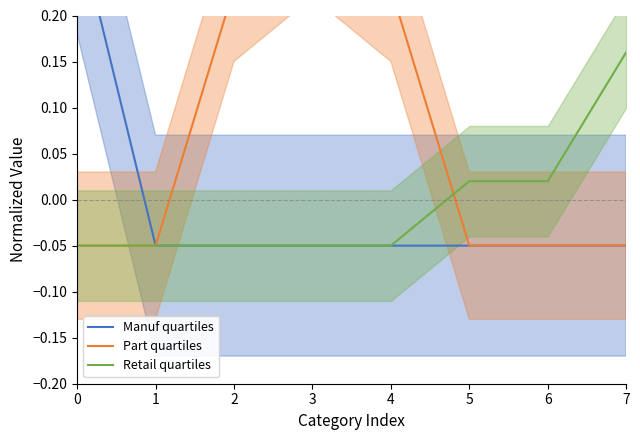

The Manuf quartiles series shows -0.1 at 2. True or false?

False